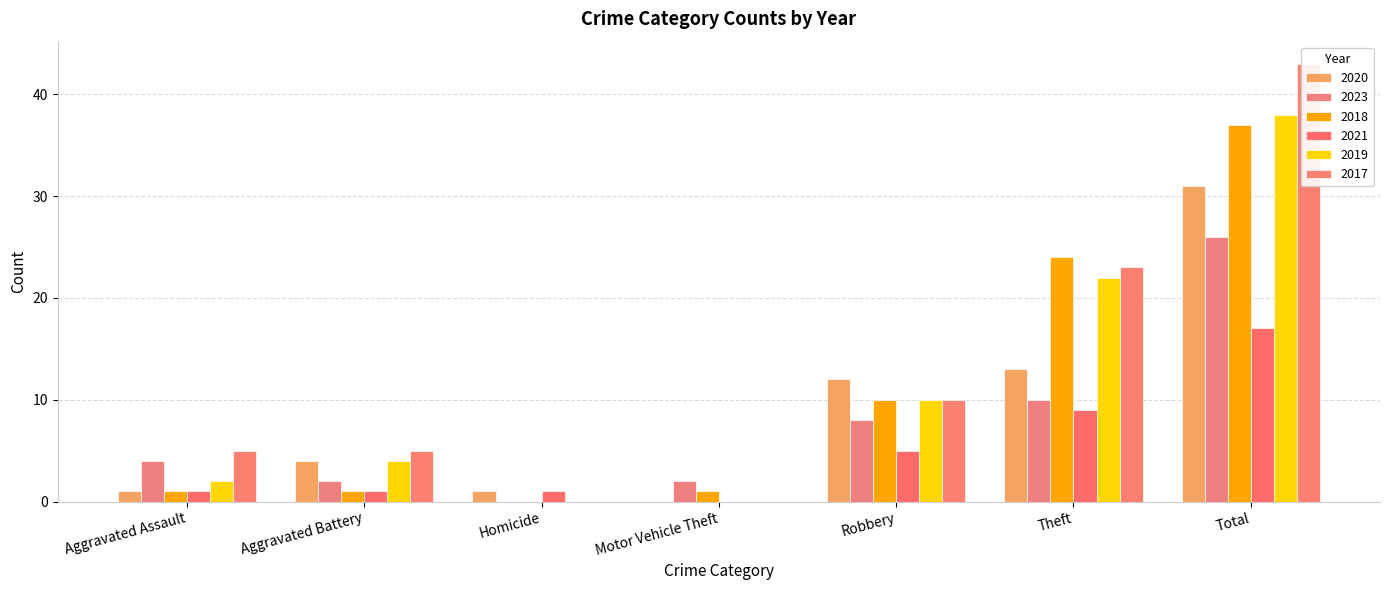

At which category is the sum across all series the highest?

Total